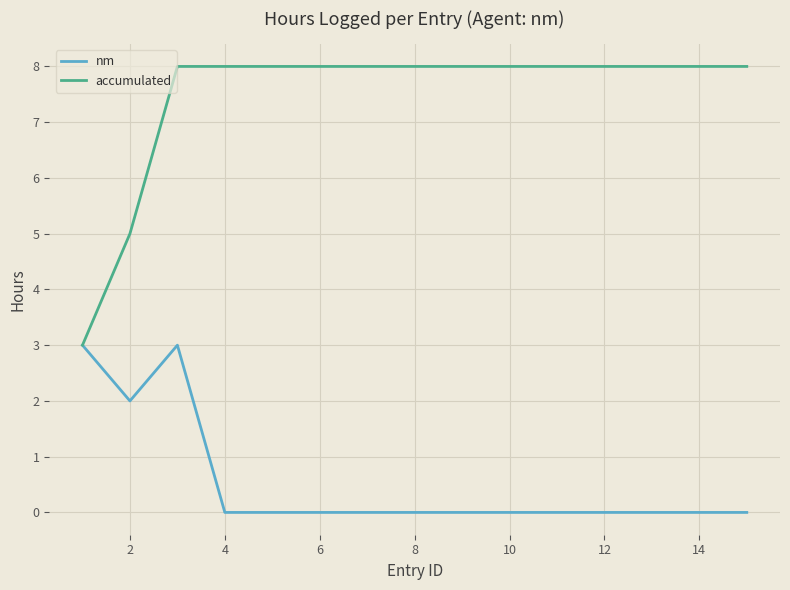

What is the highest value of the nm series?

3